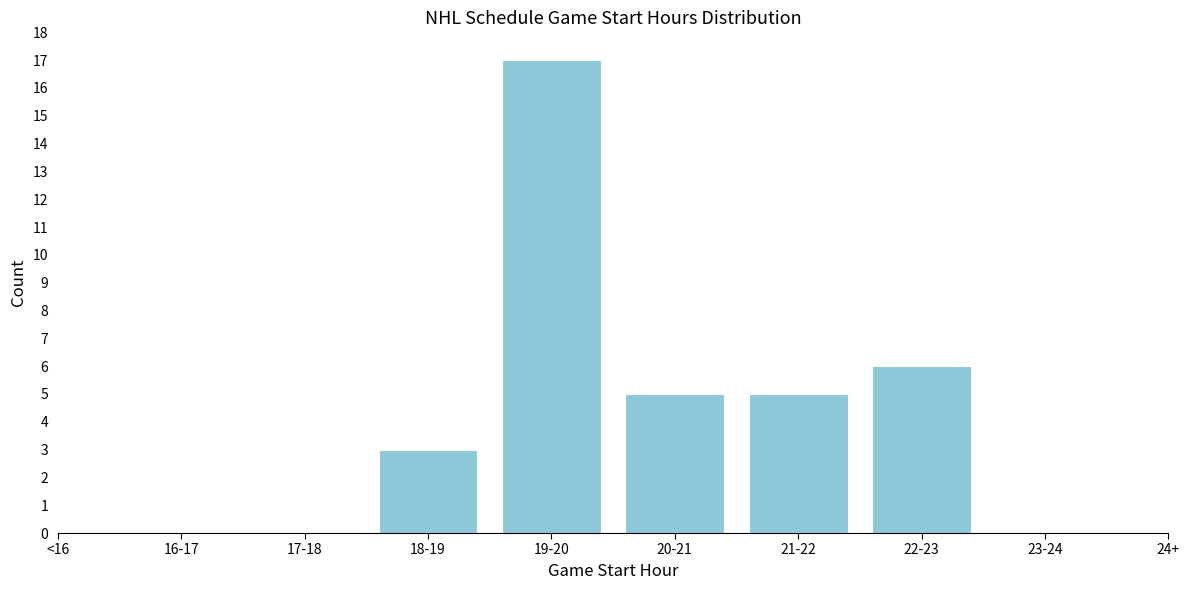

Reading right to left, list all the values displayed in this chart.

23-24=0	22-23=6	21-22=5	20-21=5	19-20=17	18-19=3	17-18=0	16-17=0